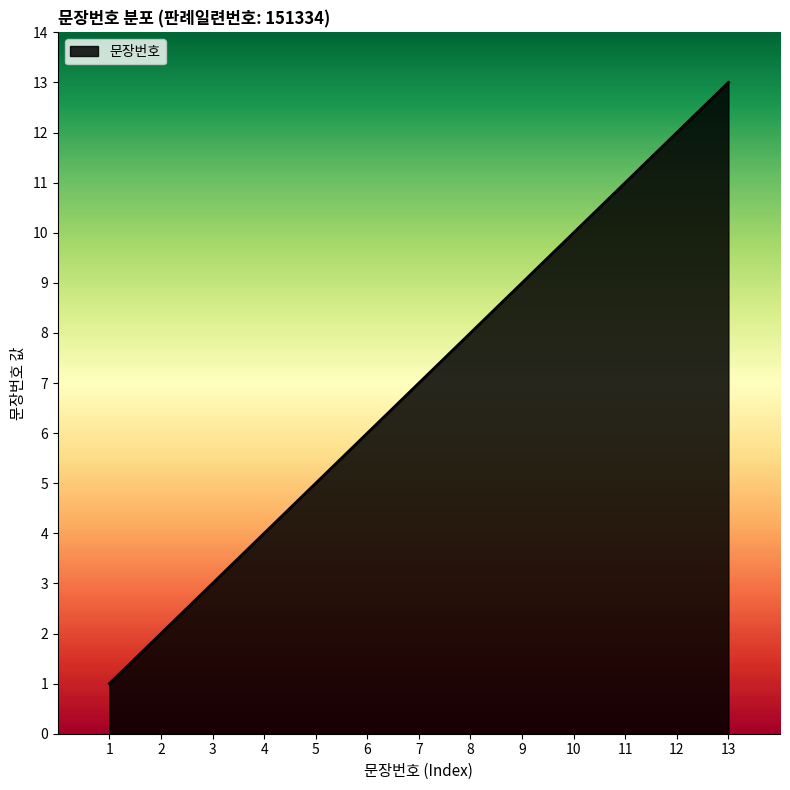

The chart shows a value of 4 at 3. True or false?

False